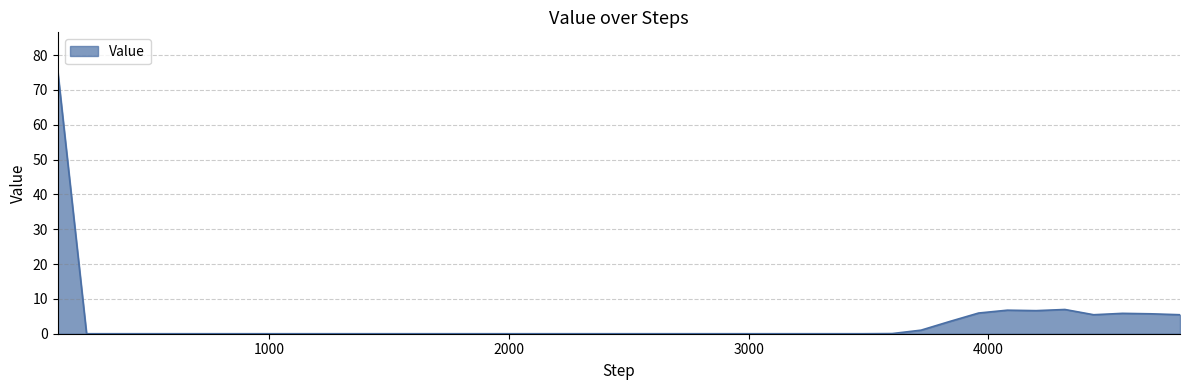

What is the greatest value displayed?

75.2